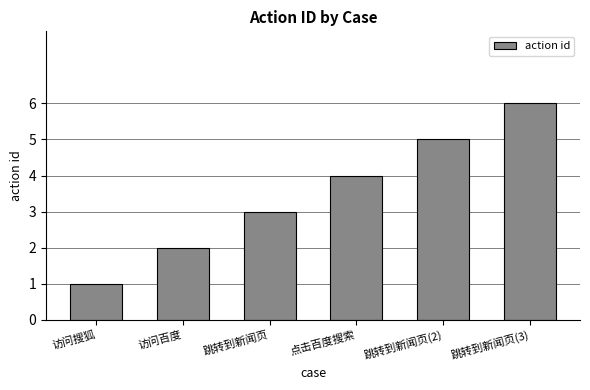

The chart shows a value of 3 at 跳转到新闻页. True or false?

True